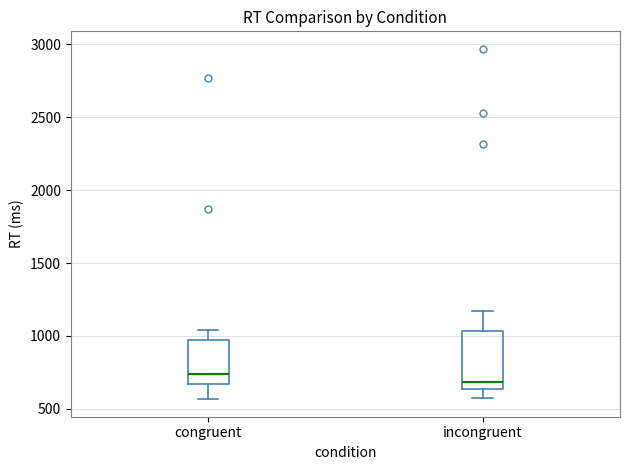

Reading left to right, read every box against the y-axis: the position of its median line, the range the box covers, and the ends of its whiskers. The values are not printed on the chart, so give them approximately, as read against the axis.

congruent: median 750, box 650 to 950, whiskers 550 to 1050
incongruent: median 700, box 650 to 1050, whiskers 600 to 1150